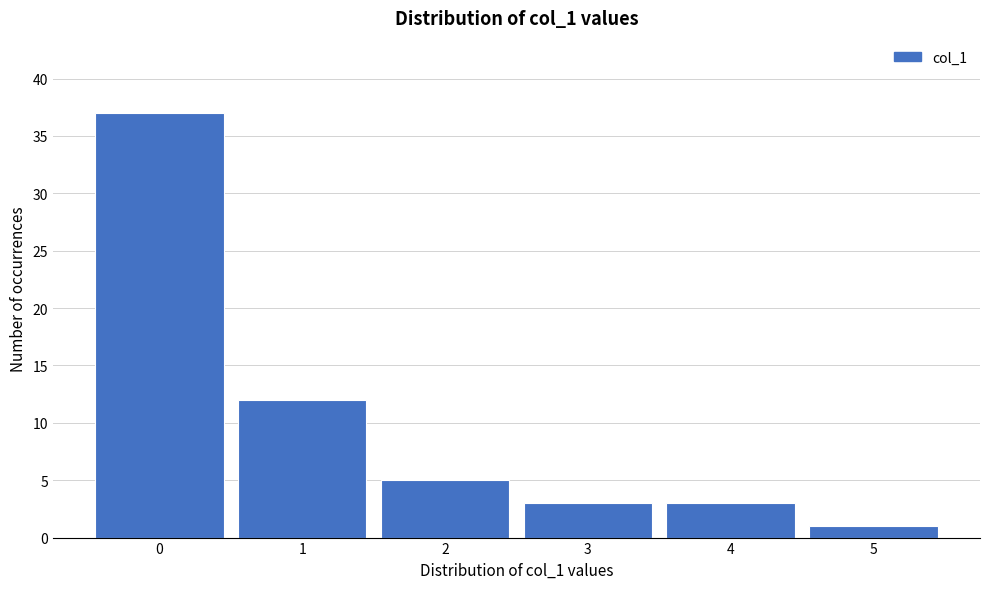

Reading left to right, list all the values displayed in this chart.

37	12	5	3	3	1